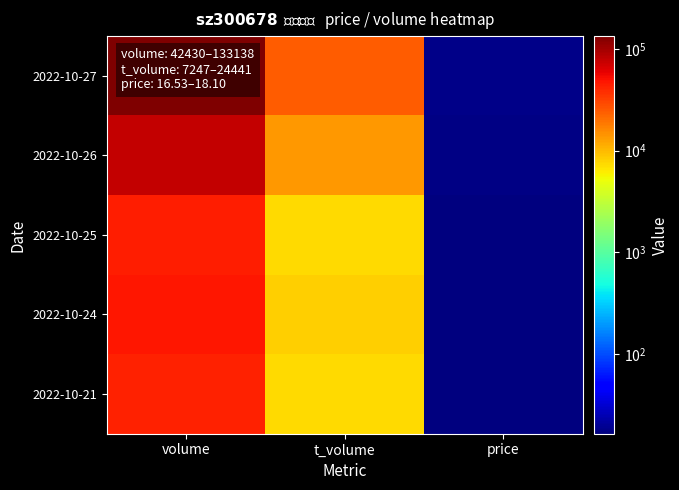

Which series has the largest total across all categories?

2022-10-27